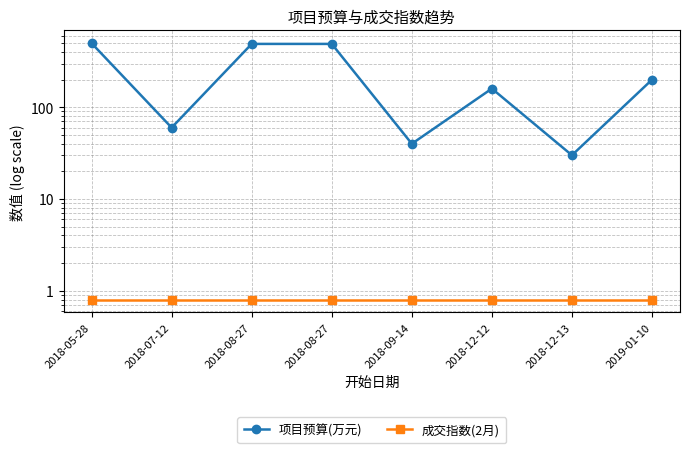

Reading left to right, list all the values displayed in this chart.

项目预算(万元): 2018-05-28=500.0	2018-07-12=60.0	2018-08-27=491.6	2018-08-27=491.6	2018-09-14=40.0	2018-12-12=160.0	2018-12-13=30.0	2019-01-10=200.0
成交指数(2月): 2018-05-28=0.8	2018-07-12=0.8	2018-08-27=0.8	2018-08-27=0.8	2018-09-14=0.8	2018-12-12=0.8	2018-12-13=0.8	2019-01-10=0.8